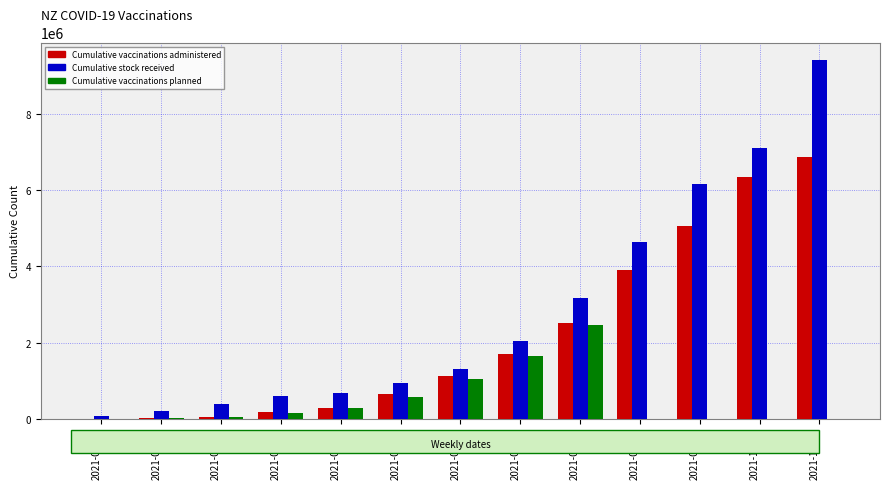

True or false: Cumulative vaccinations planned has a value of 0 at 2021-09-05.

True